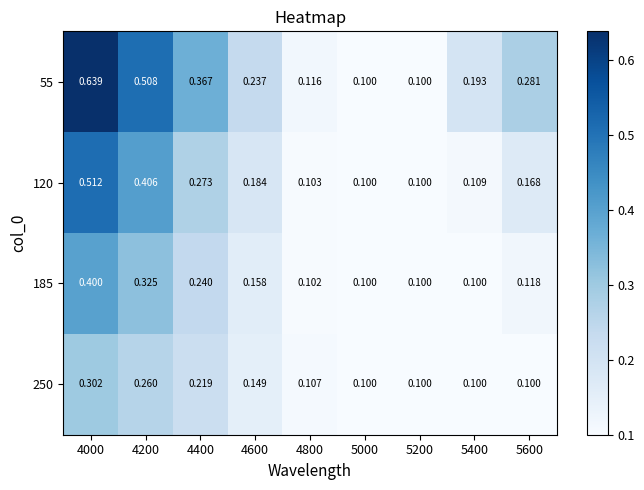

Is the value of 250 at 4800 greater than the value of 120 at 4200?

No